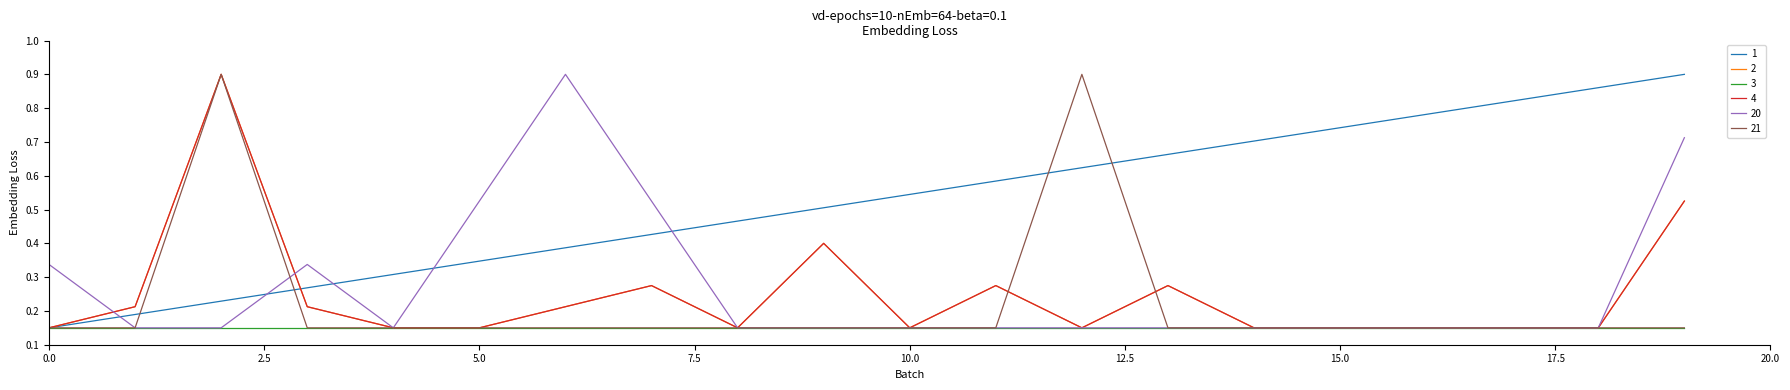

Does the chart have visible grid lines?

No